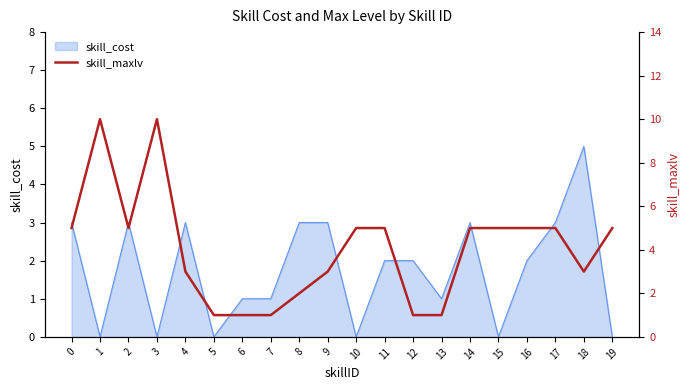

Reading right to left, extract all data points from this chart.

19=5	18=3	17=5	16=5	15=5	14=5	13=1	12=1	11=5	10=5	9=3	8=2	7=1	6=1	5=1	4=3	3=10	2=5	1=10	0=5